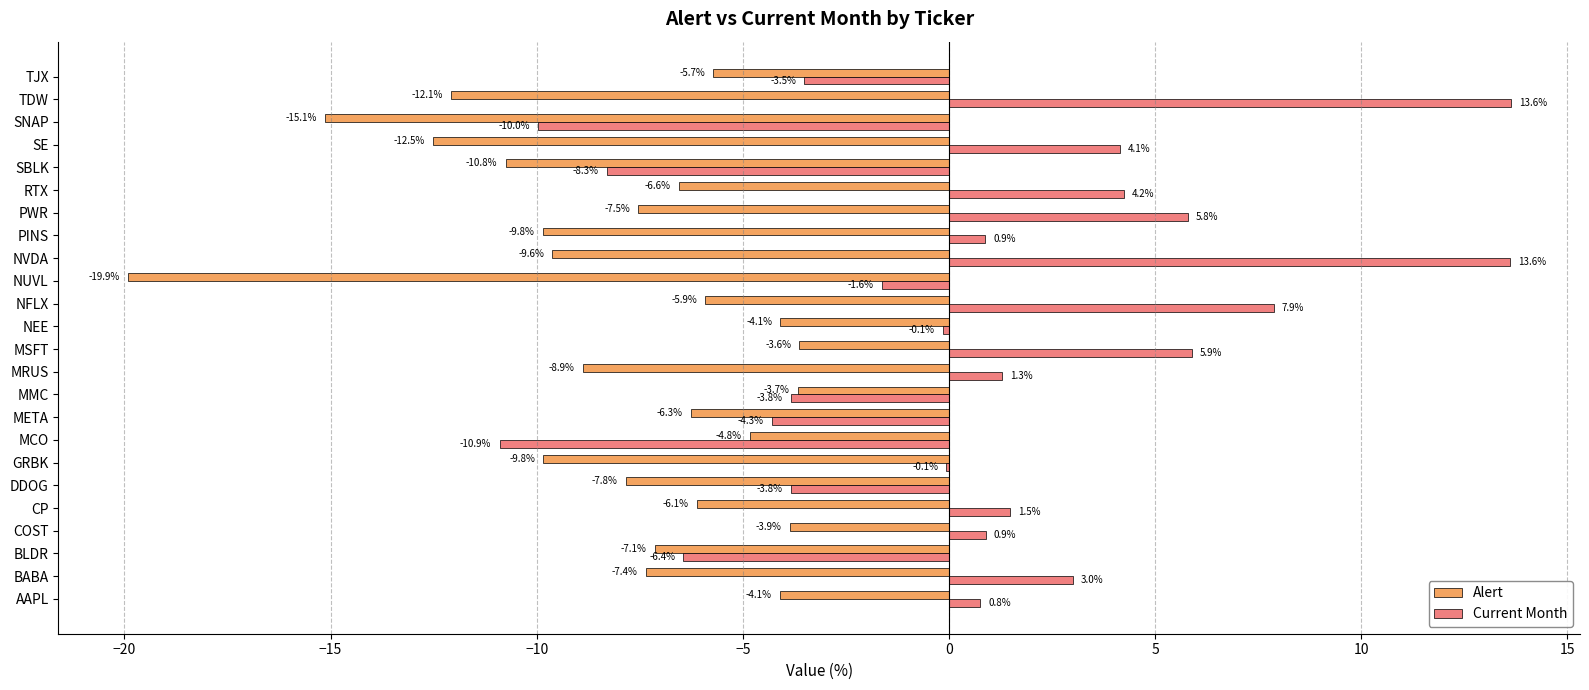

How many data points in Alert are above -7?

11